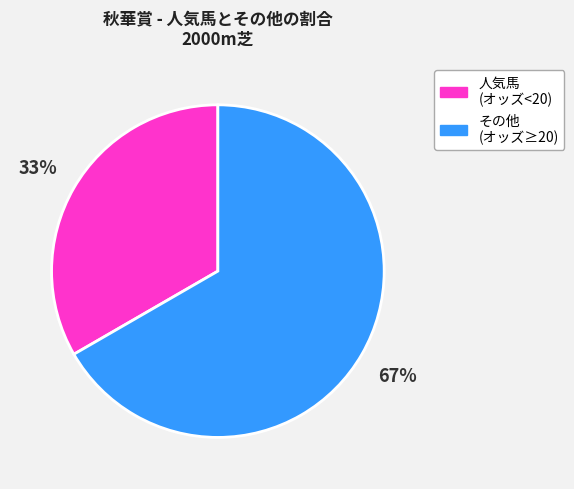

To the nearest percent, what portion does その他 (オッズ≥20) represent?

67%